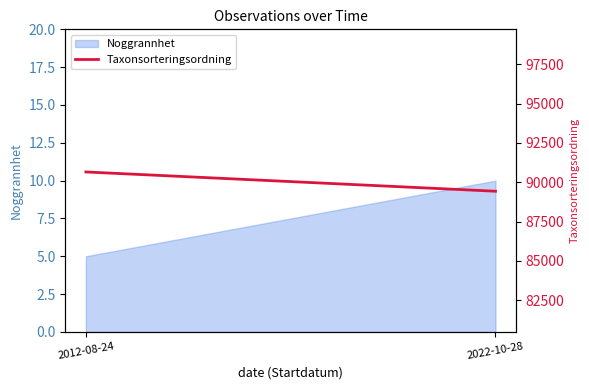

The value at 2012-08-24 is 29911. True or false?

False